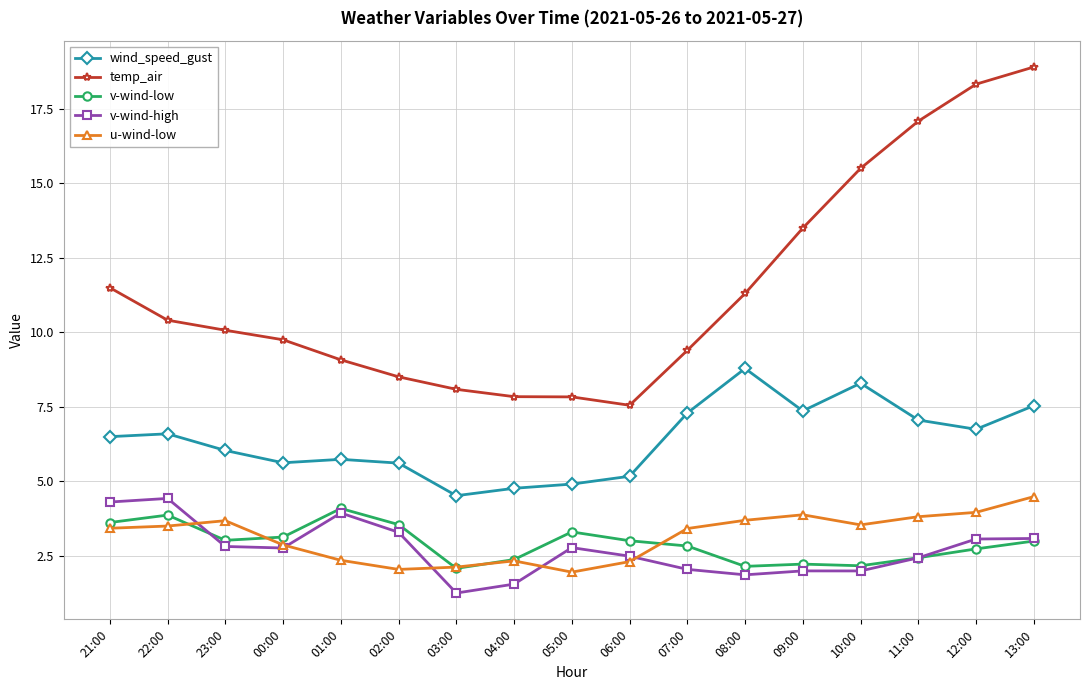

What is the sum of the v-wind-high values at 23:00 and 04:00?

4.4